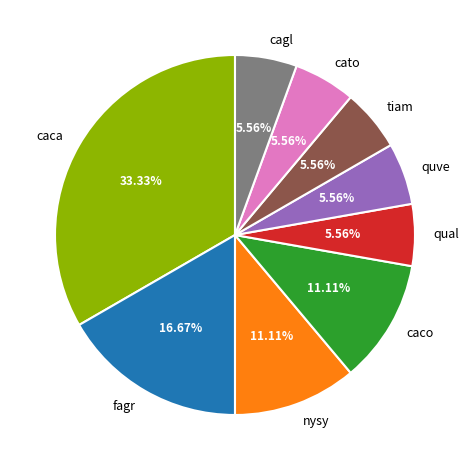

To the nearest percent, what portion does tiam represent?

6%